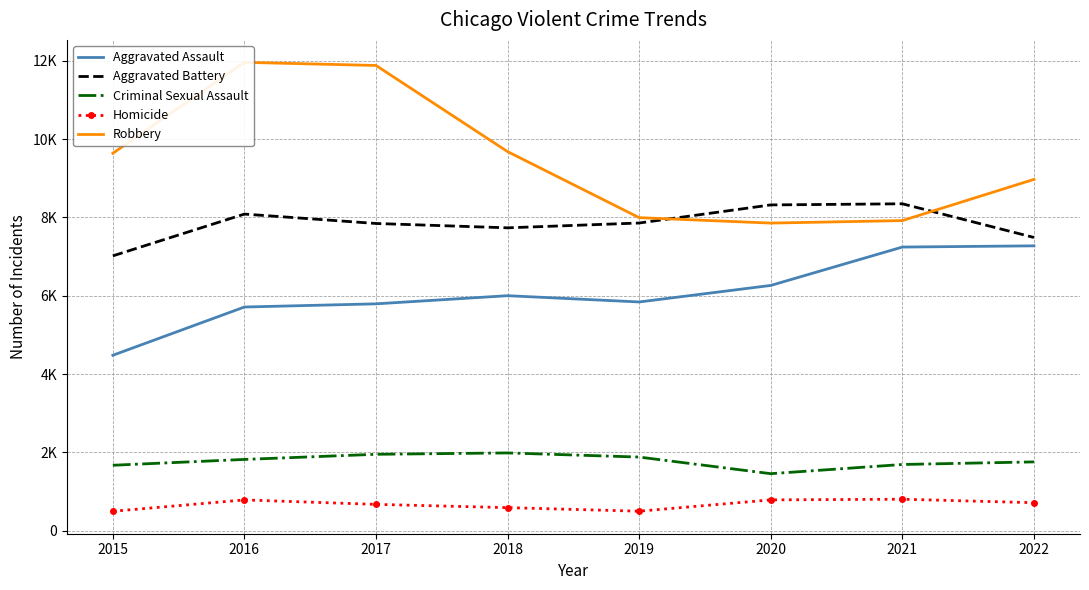

What are all the series names shown in the legend?

Aggravated Assault, Aggravated Battery, Criminal Sexual Assault, Homicide, Robbery